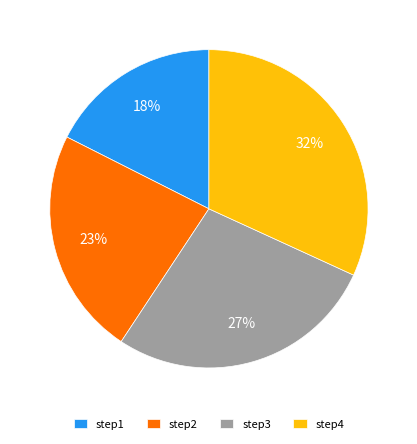

Do step4 and step2 together represent more than half of the pie?

Yes